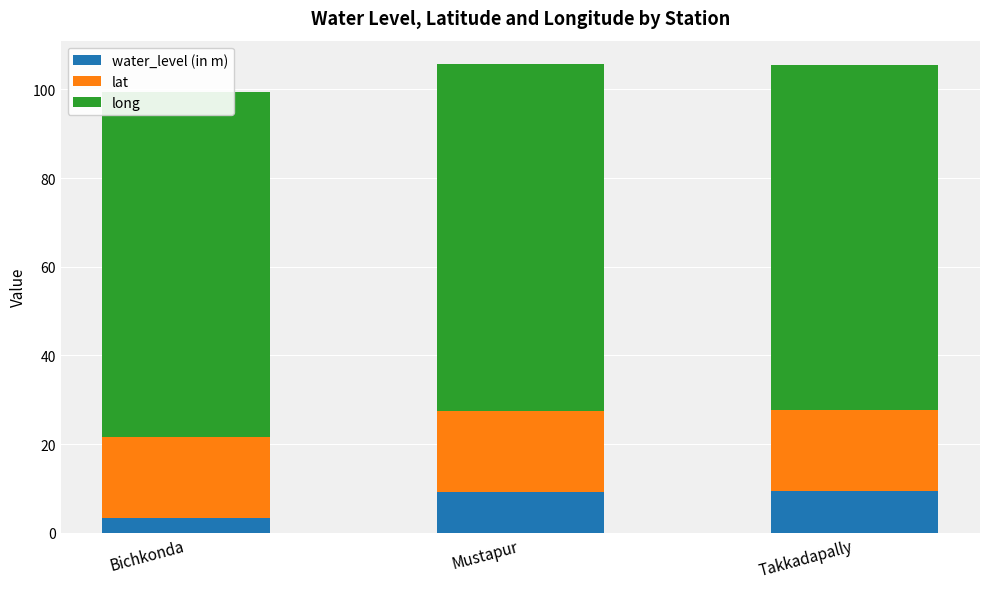

Read the long value at Mustapur.

78.1